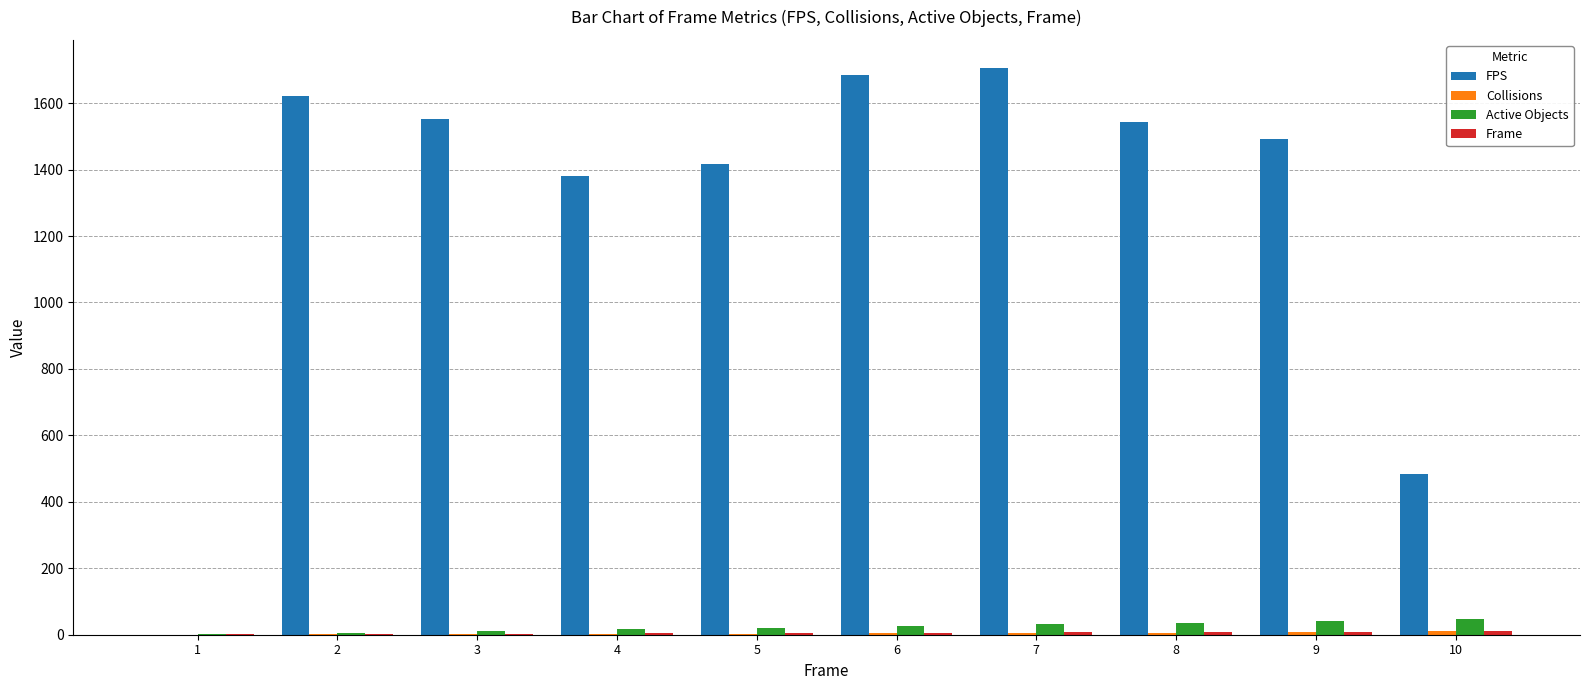

Which series has the largest total across all categories?

FPS